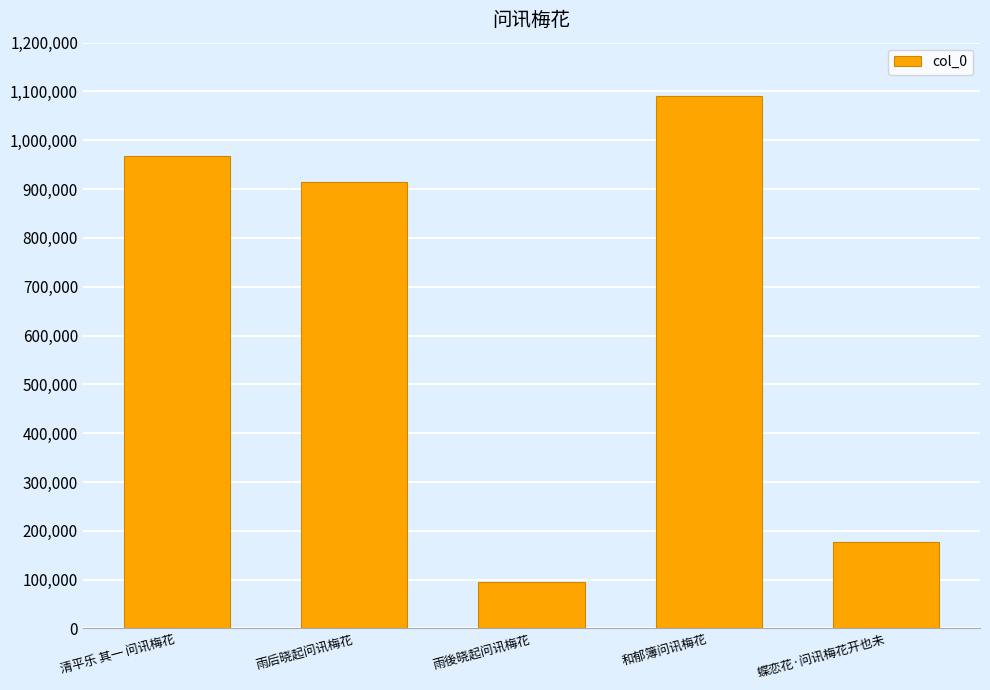

Read the value at 清平乐 其一 问讯梅花.

967906